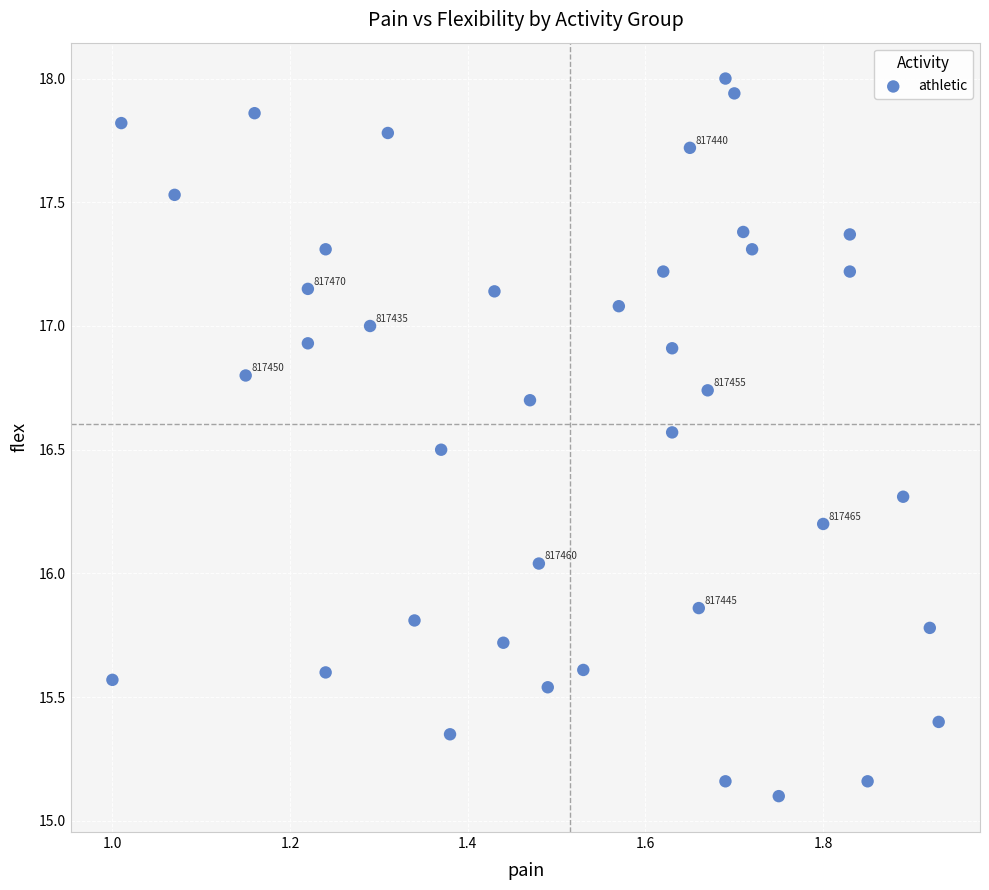

What is the range of Y values (max minus min)?

2.9